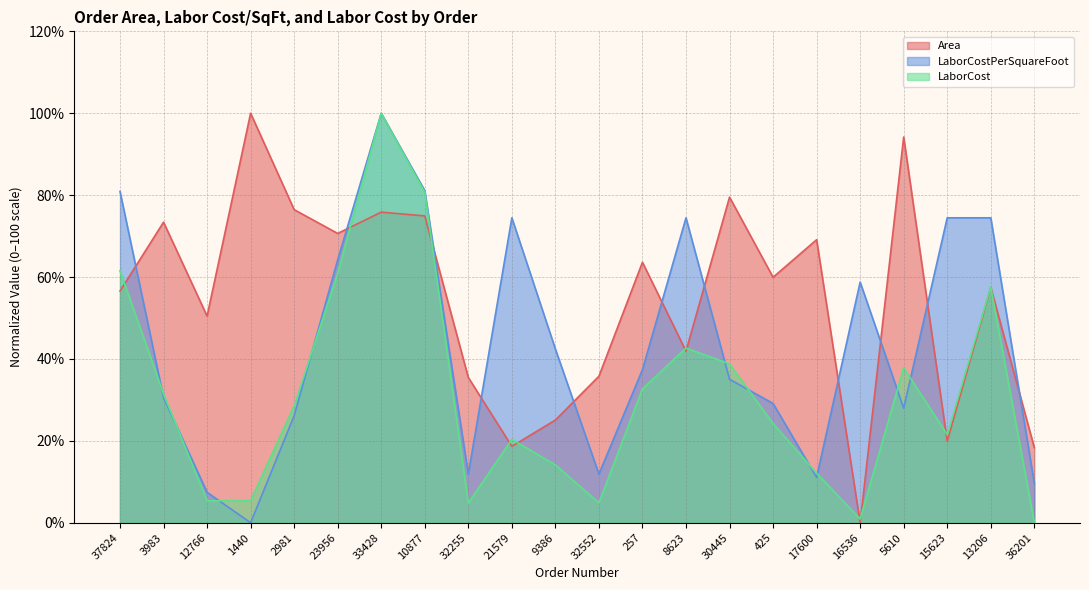

What is the sum of the LaborCost values at 36201 and 12766?

5.4